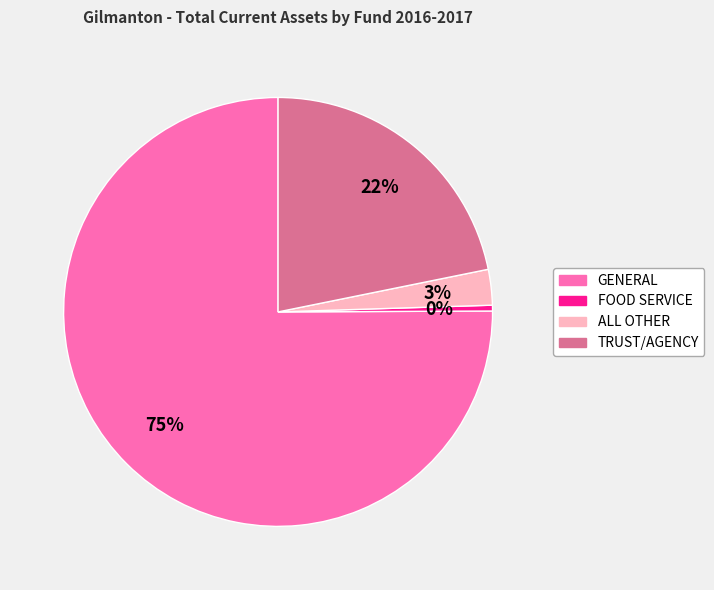

Is there a majority slice in this chart?

Yes